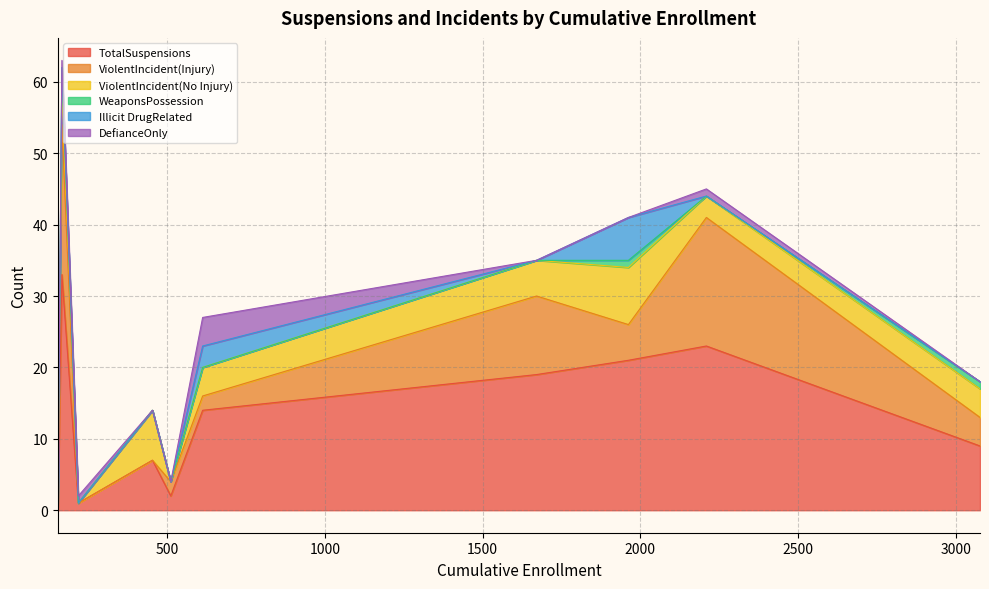

At which label does Illicit DrugRelated reach its minimum?

Auburn Union Elementary